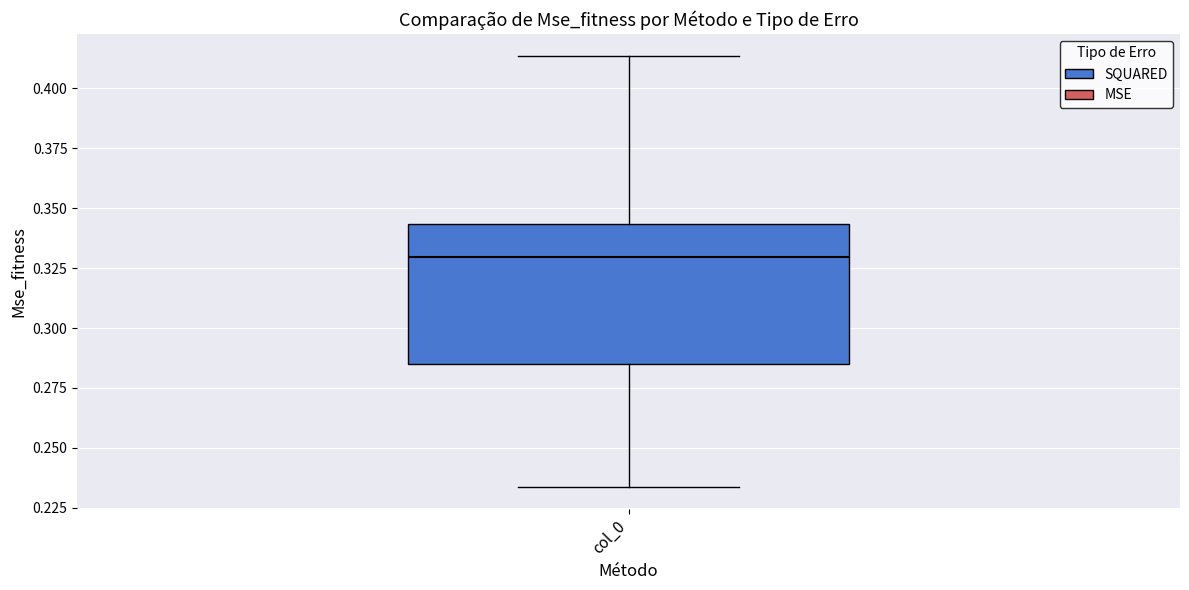

Where is the upper edge of the box for col_0 on the y-axis? The values are not printed on the chart, so give them approximately, as read against the axis.

0.345